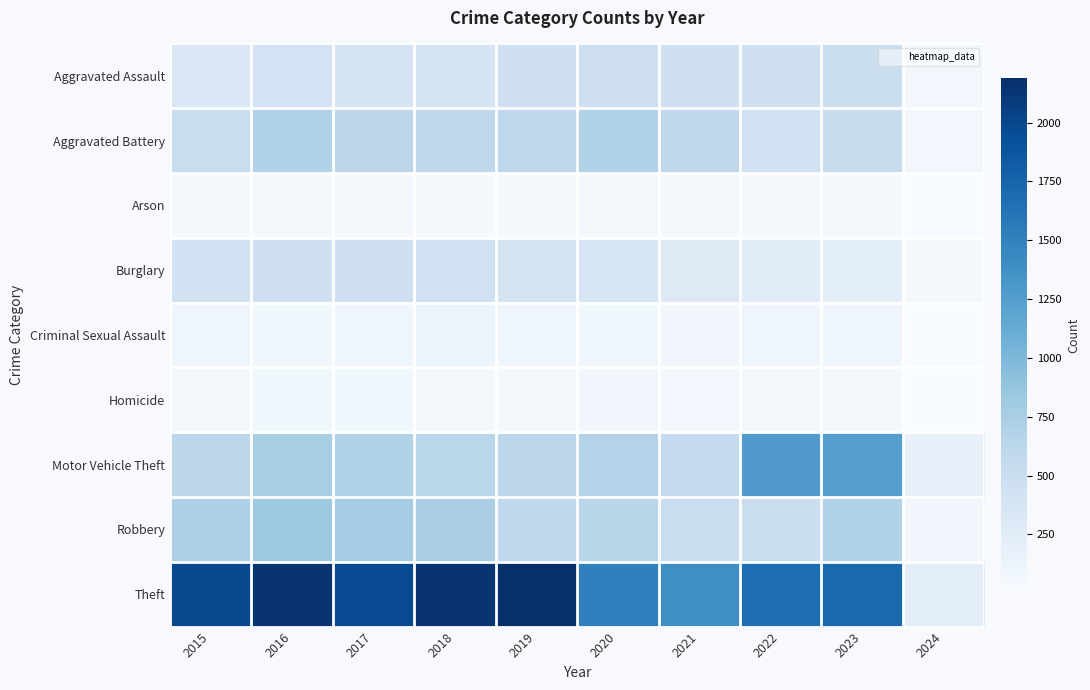

Which label corresponds to the largest value in the chart?

2019